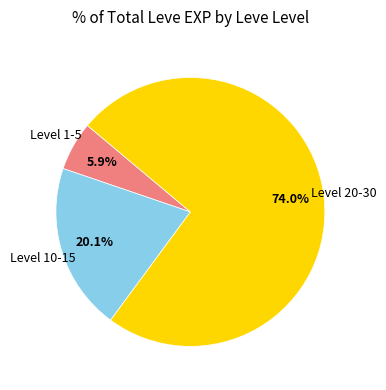

Is there any slice that represents more than half of the pie?

Yes